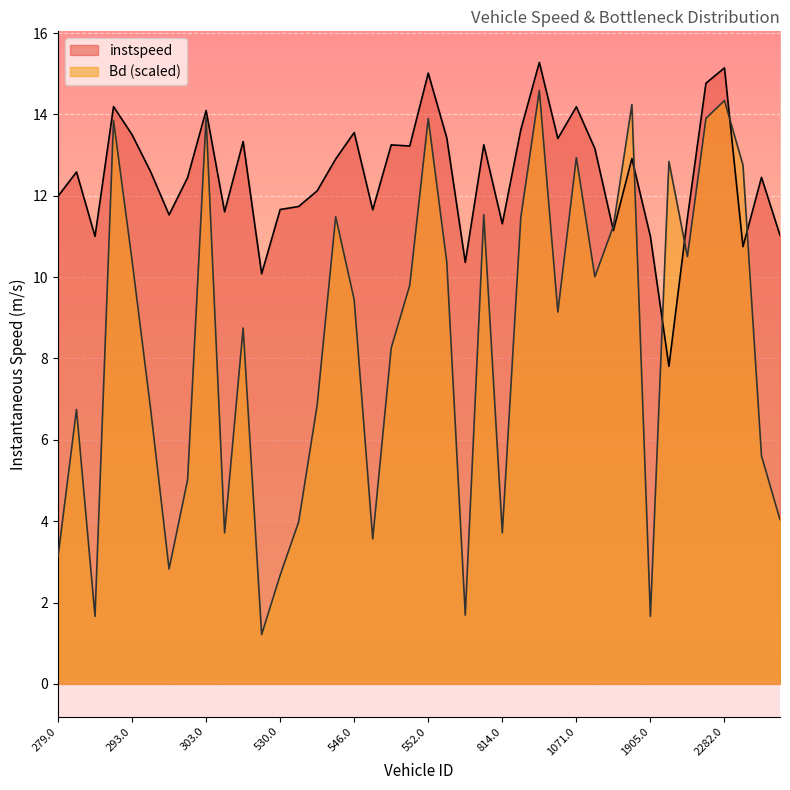

How many lines are shown in the chart?

2